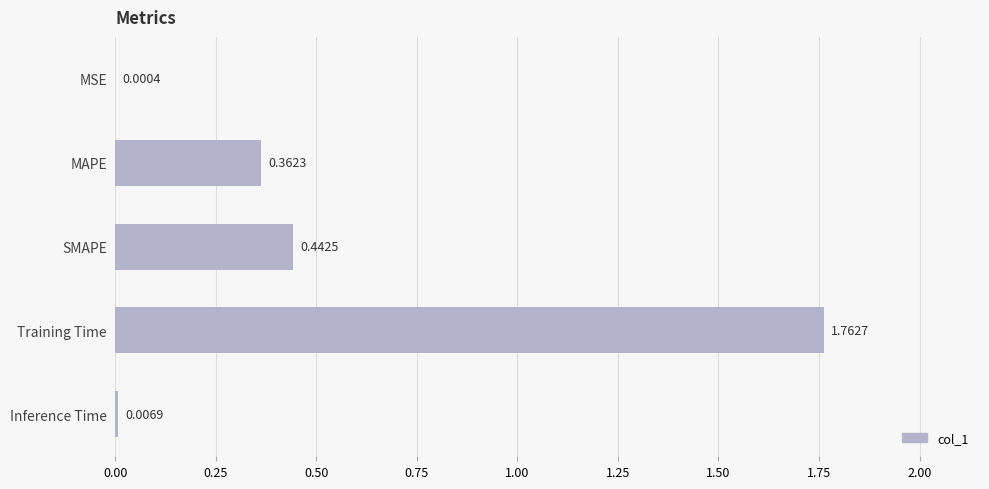

At which category does the chart reach its peak across all series?

Training Time